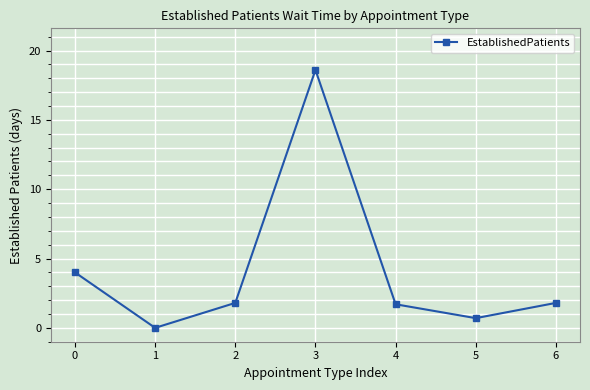

True or false: the data shows 6.6 at 0.

False